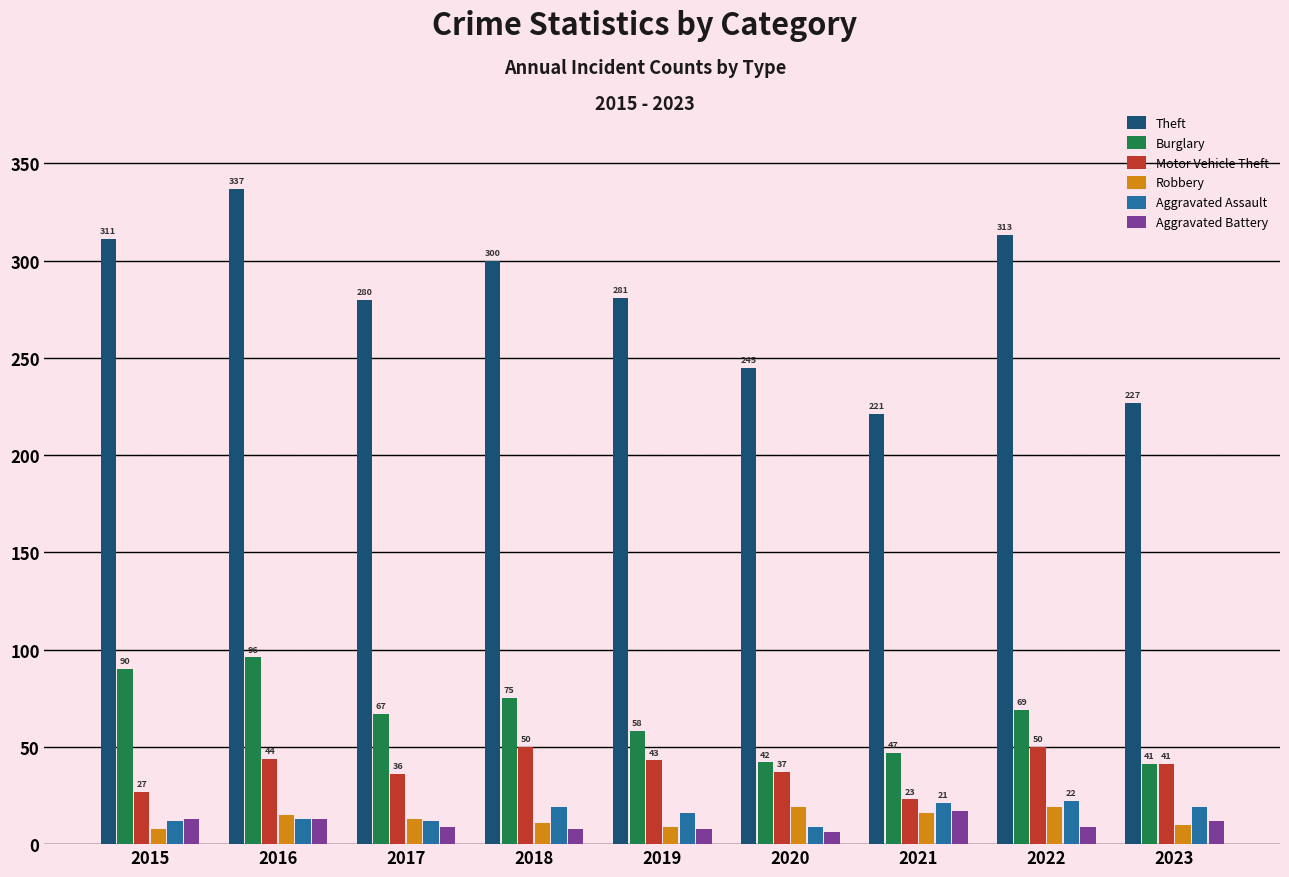

What is the difference between the second highest and minimum values in the Aggravated Battery series?

7